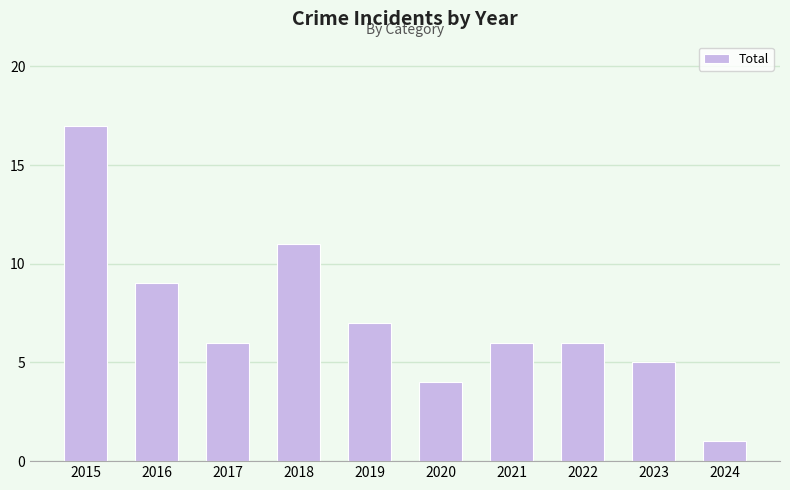

What is the maximum value shown in the chart?

17